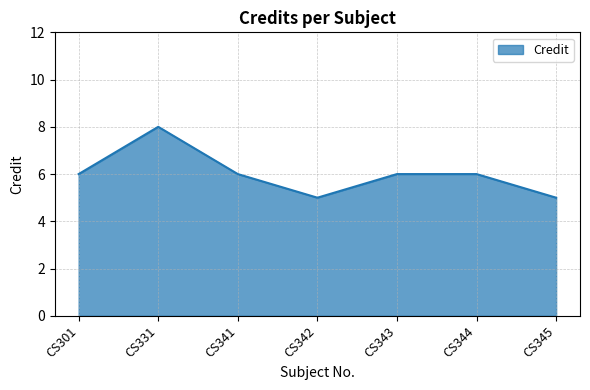

Between CS342 and CS343, which is larger?

CS343